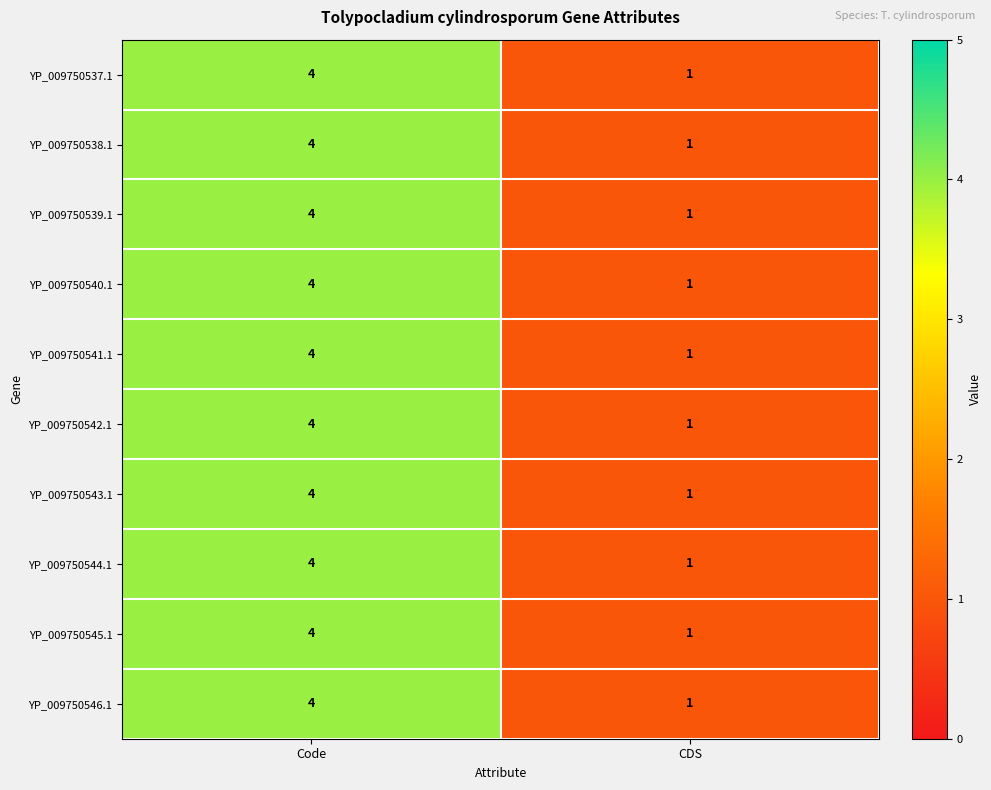

What is the difference between the YP_009750543.1 values at Code and CDS?

3